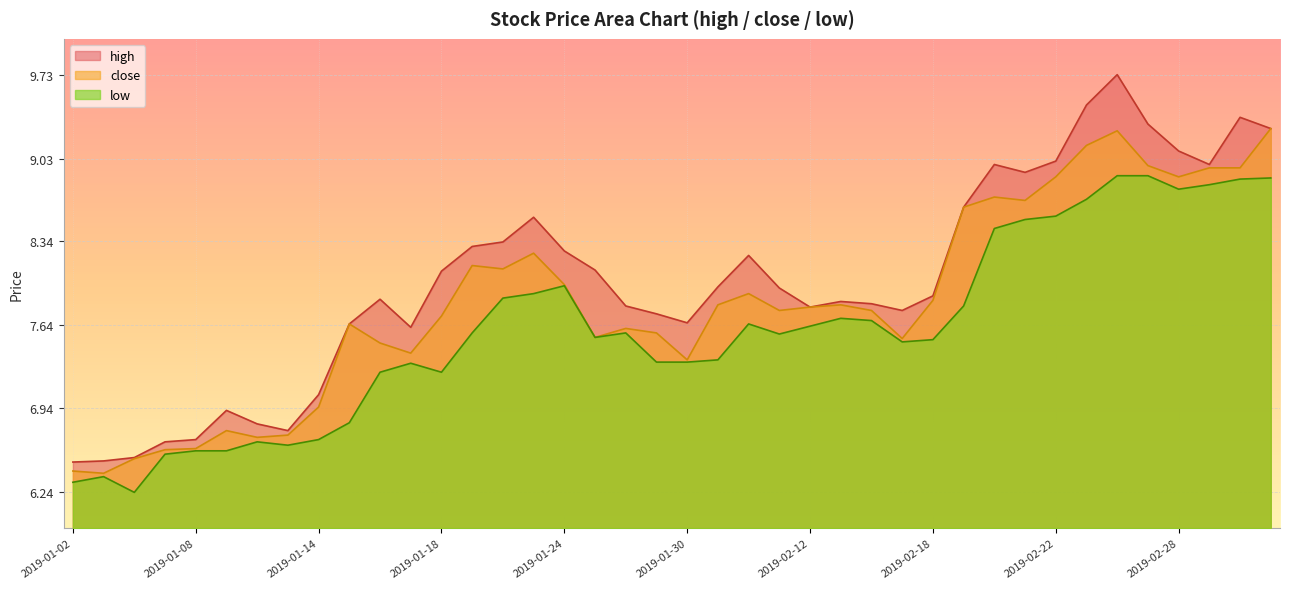

What are all the series names shown in the legend?

high, close, low